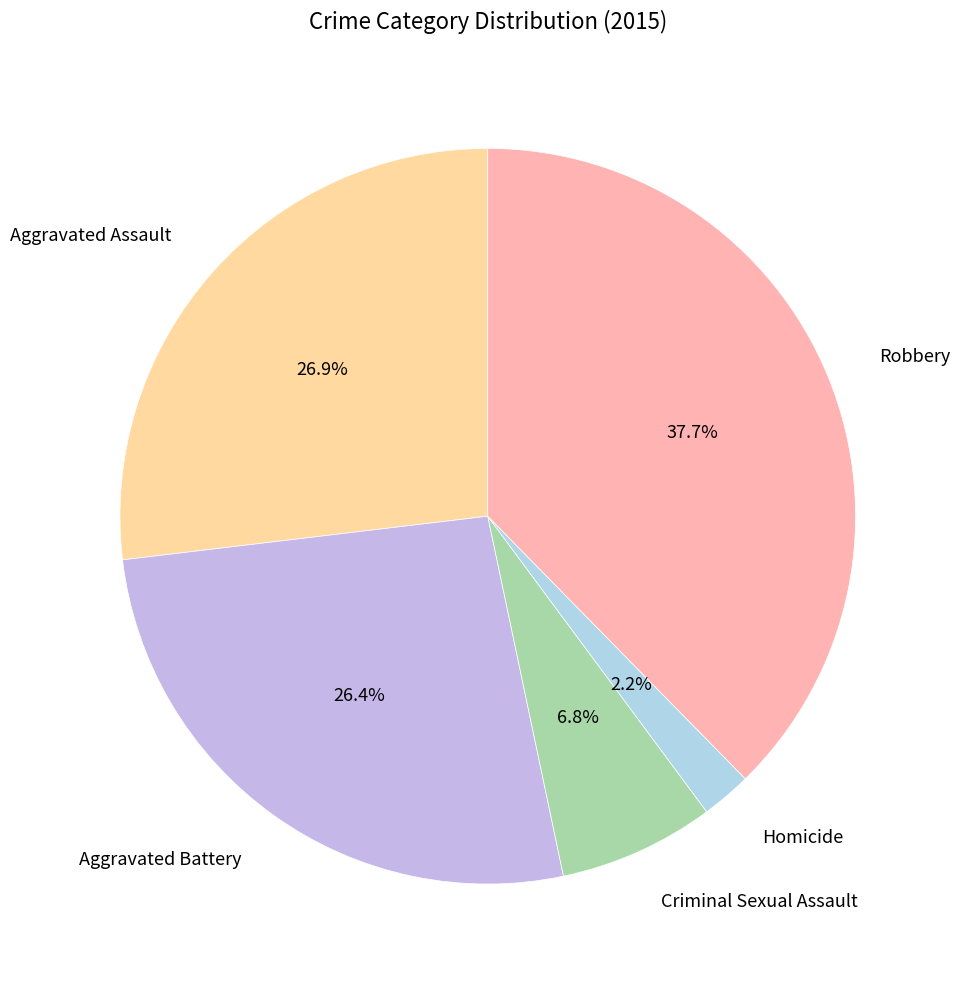

How many segments does this pie chart have?

5